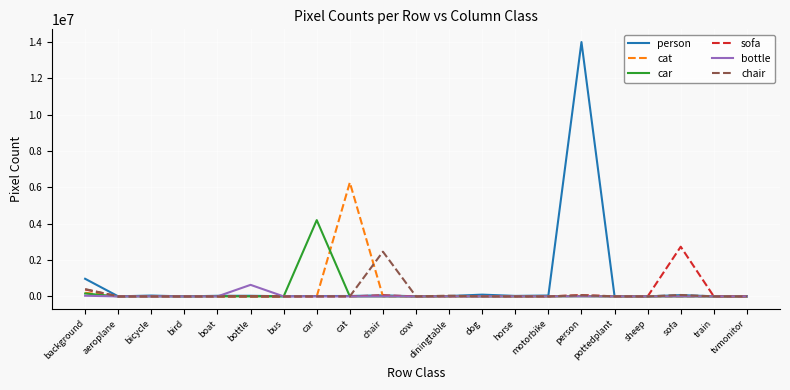

What is the average value of the chair series?

145553